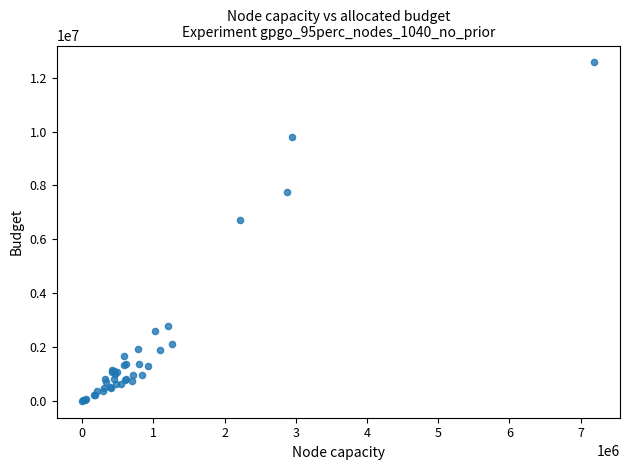

What Y value in the scatter plot is closest to 6285000?

6717000